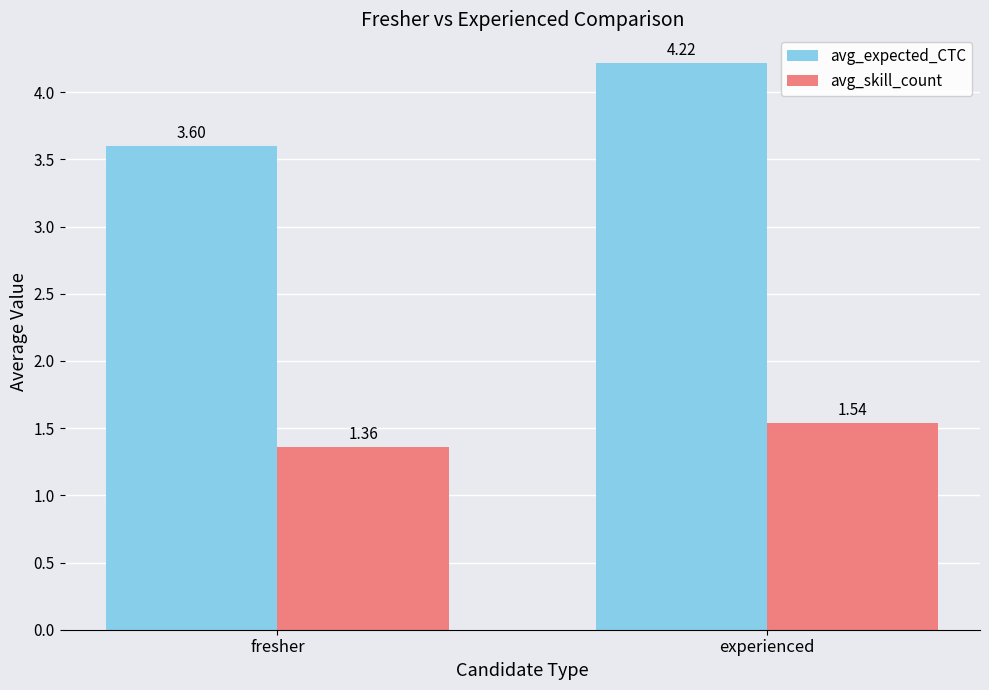

List the labels in order of avg_expected_CTC value, smallest first.

fresher, experienced